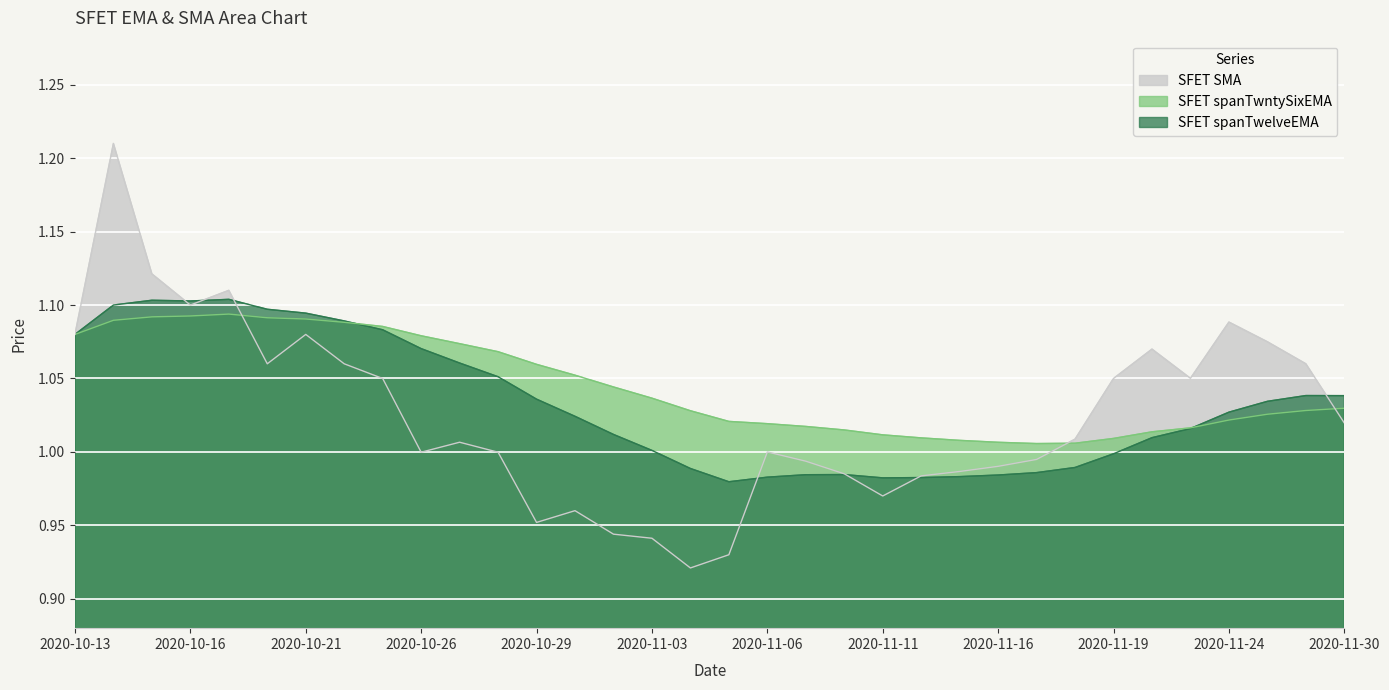

Between 2020-10-14 and 2020-11-11, which series saw the biggest shift?

SFET SMA